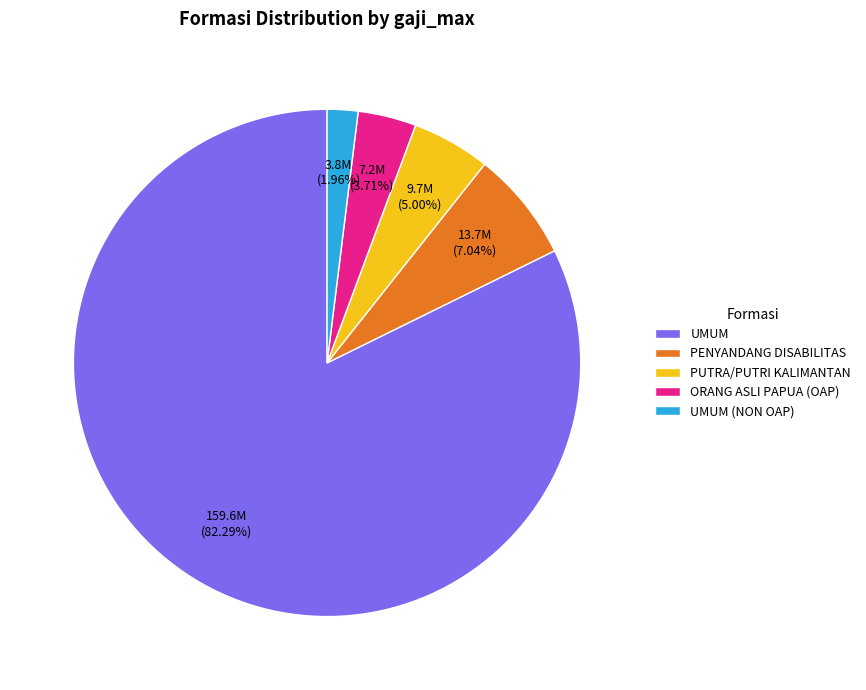

To the nearest percent, what portion does UMUM represent?

82%